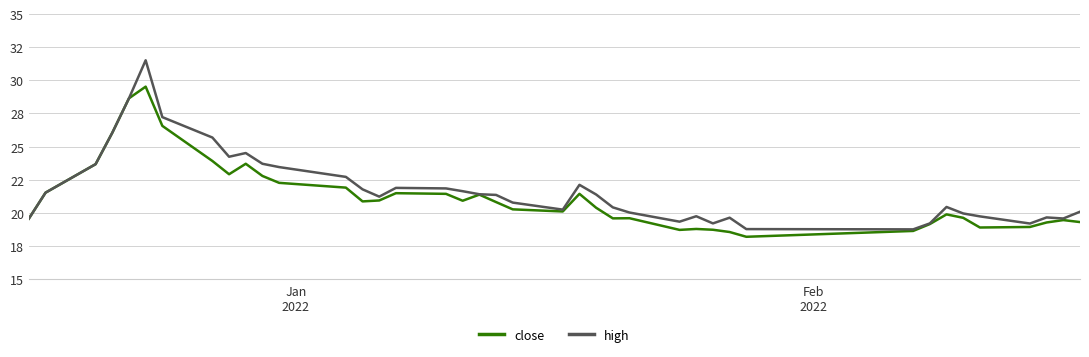

What are all the series names shown in the legend?

close, high